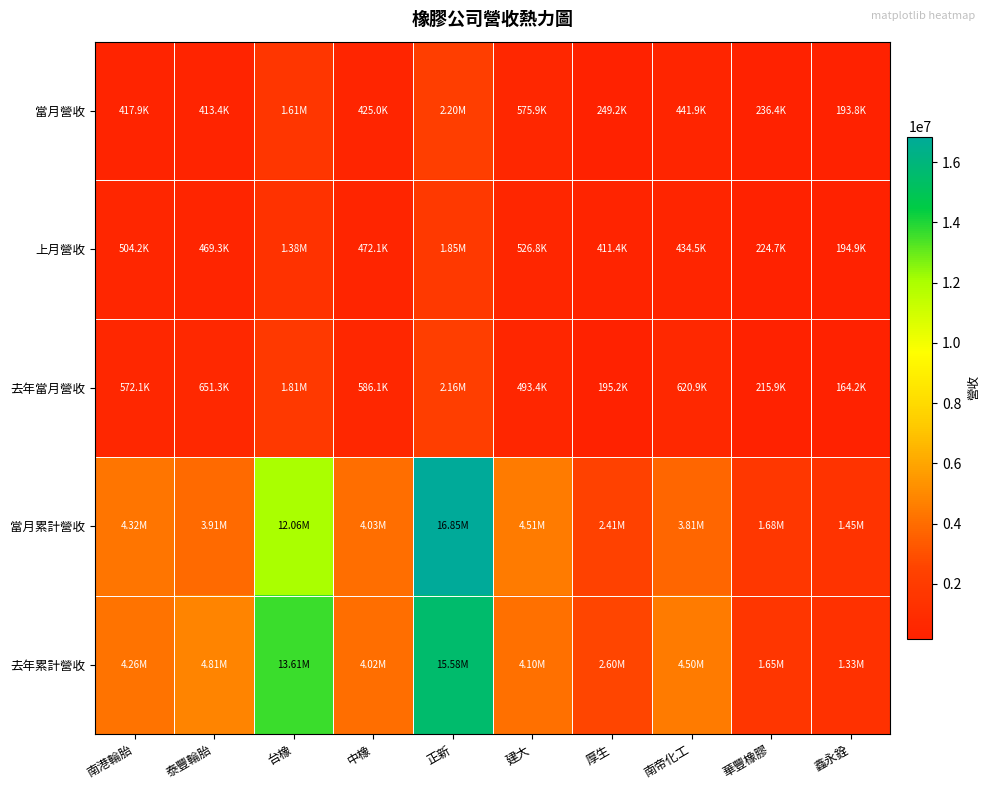

Which has a higher value, 正新 or 厚生?

正新